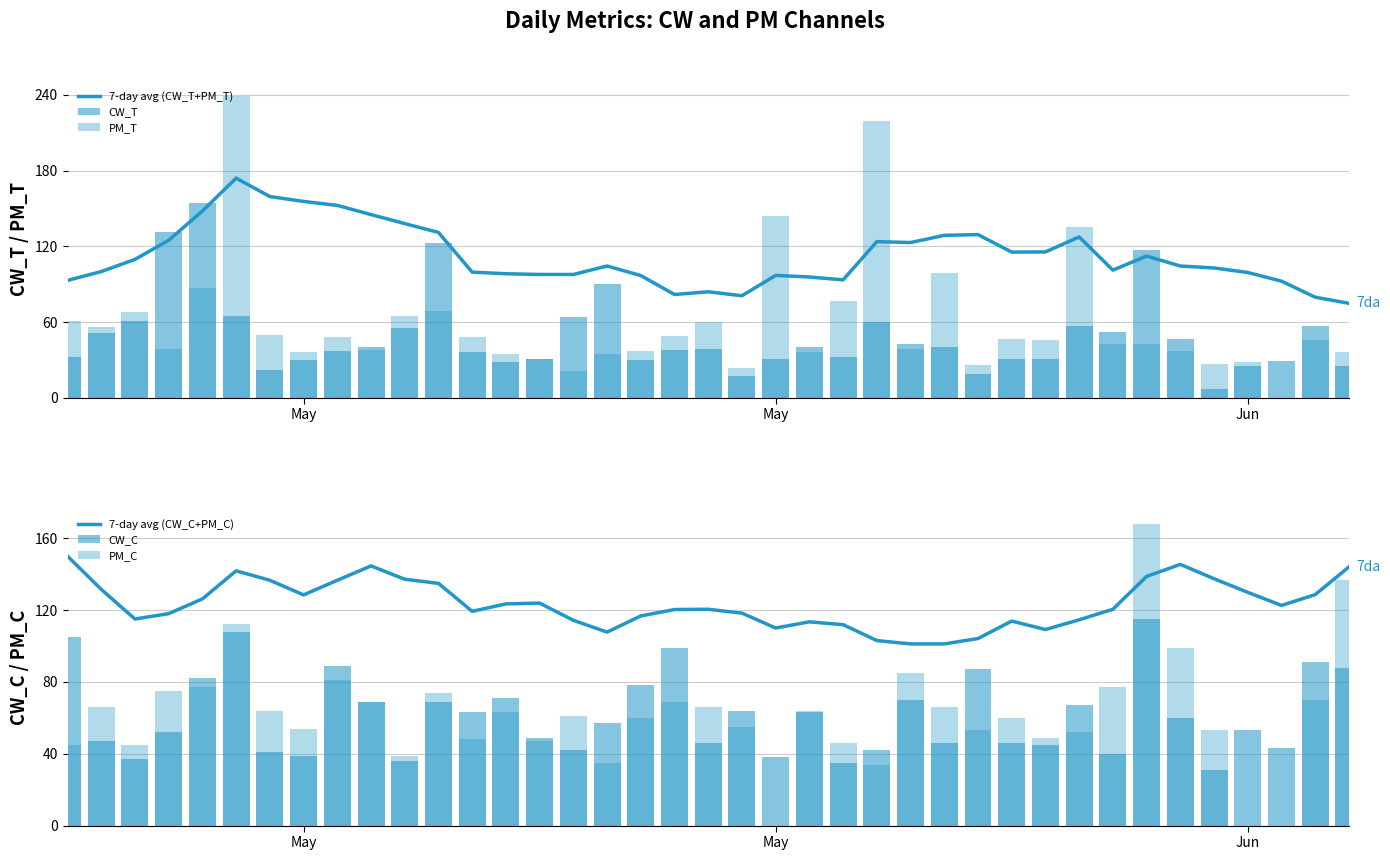

Are the bars horizontal?

No